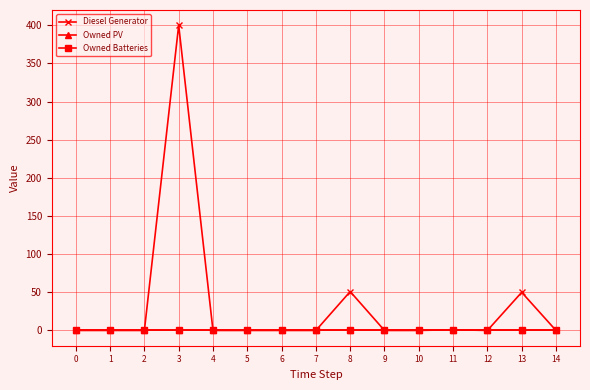

True or false: Owned PV has more than 2 interior local peaks.

False